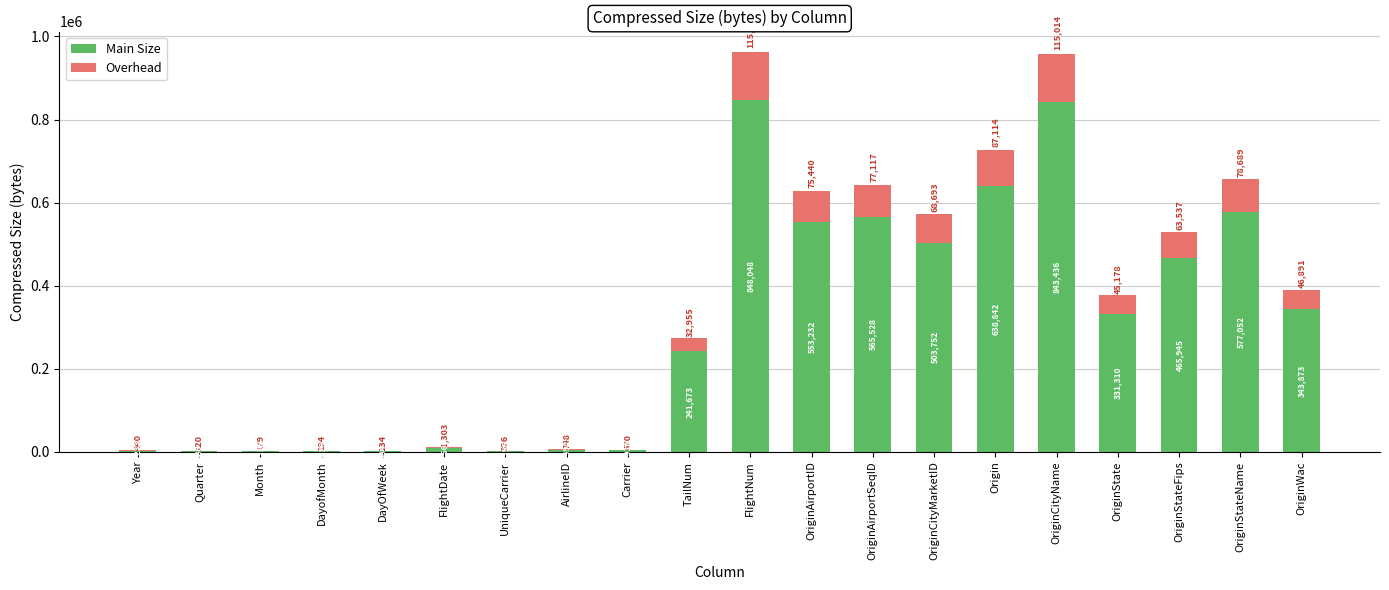

What is the sum of the Main Size values at OriginStateFips and FlightNum?

1313994.0